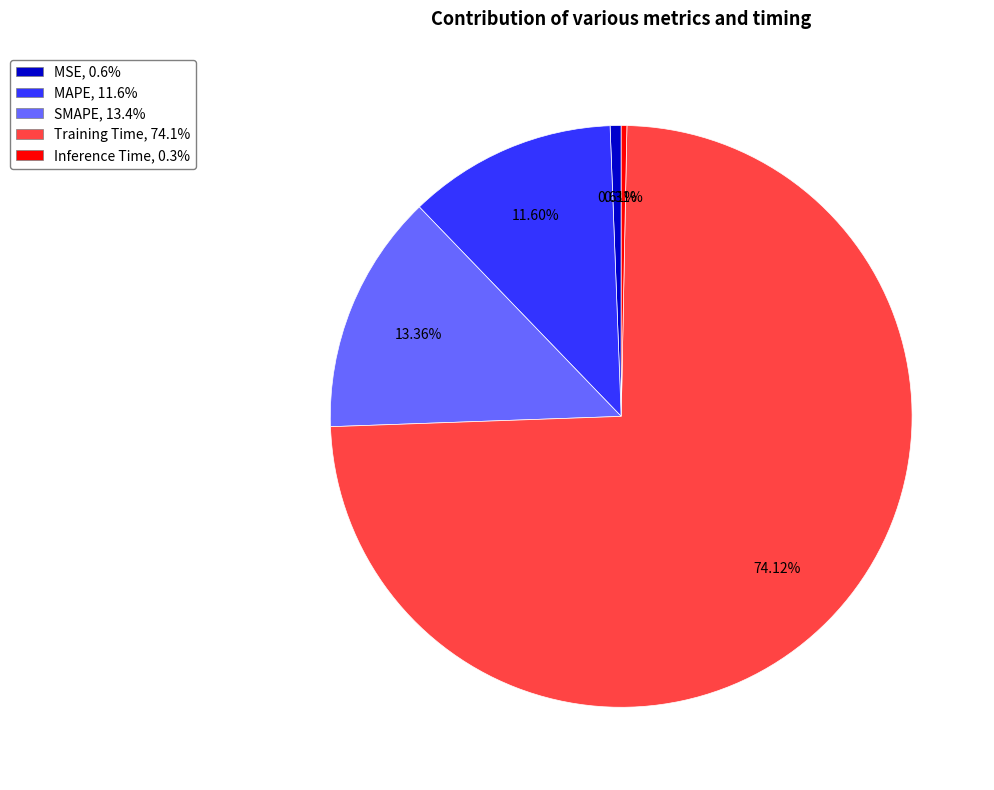

Which has a higher value, Training Time or MAPE?

Training Time